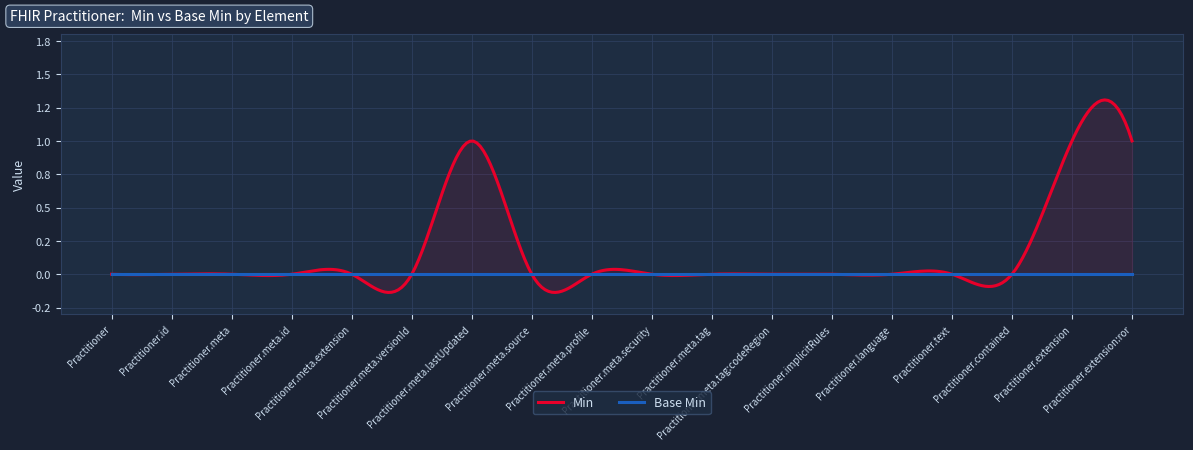

What position from the right is Practitioner.meta.versionId?

13